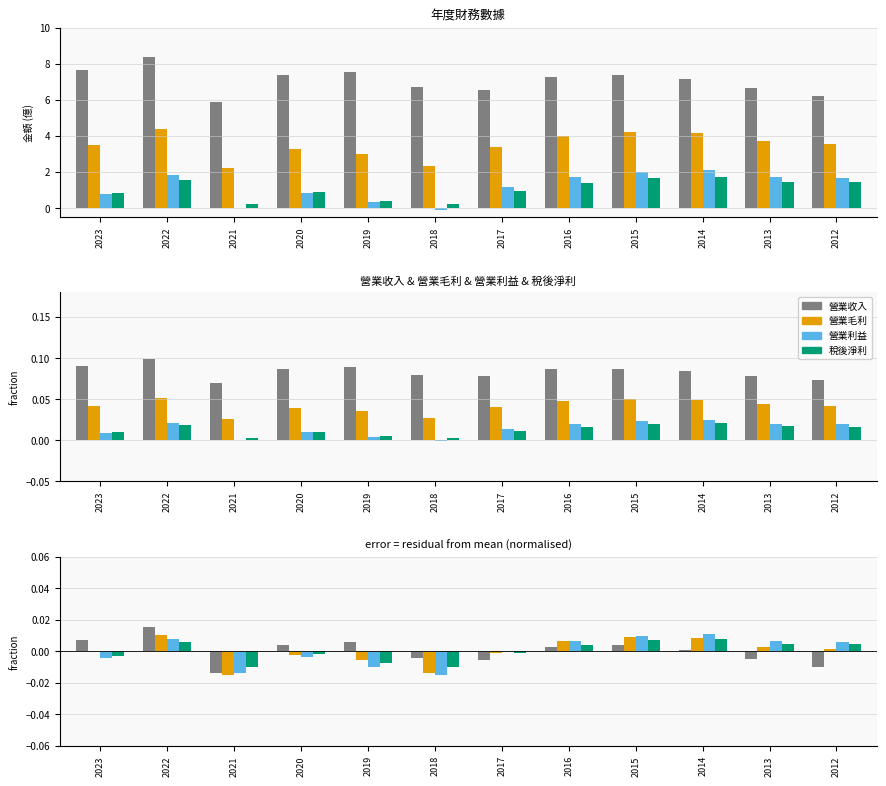

Are the bars grouped side by side (vs. stacked)?

Yes